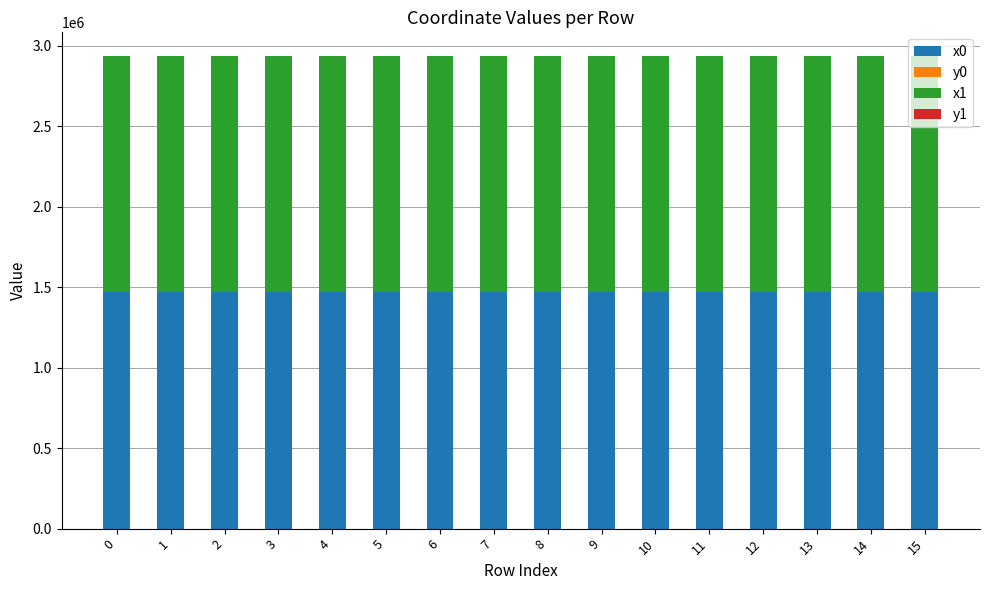

The value of x0 at 5 is 1467930.8. True or false?

True